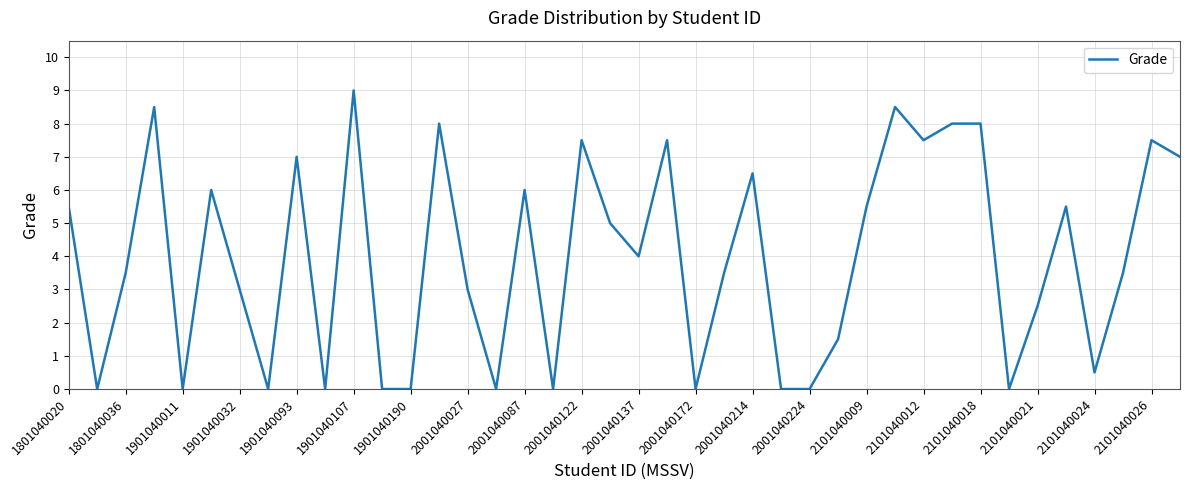

What is the difference between the maximum and minimum values?

9.0